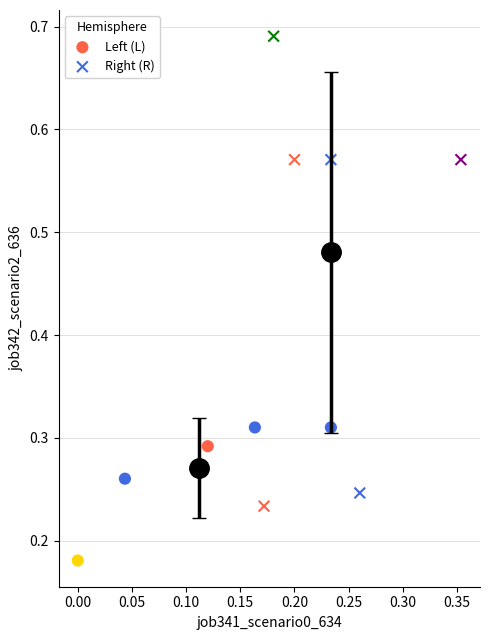

Which series has the widest spread of Y values?

Right (R)